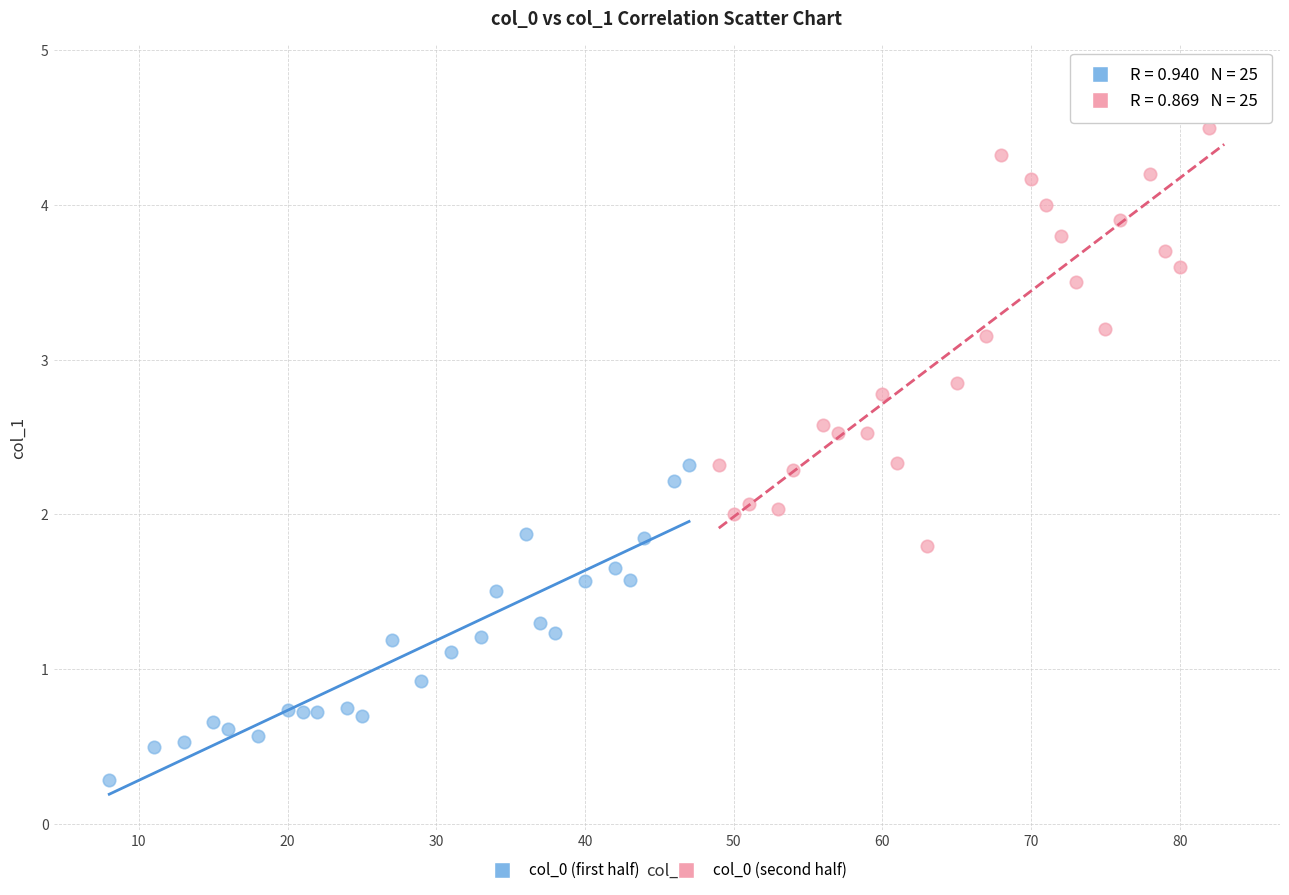

Which series contains the highest Y value?

col_0 (second half)